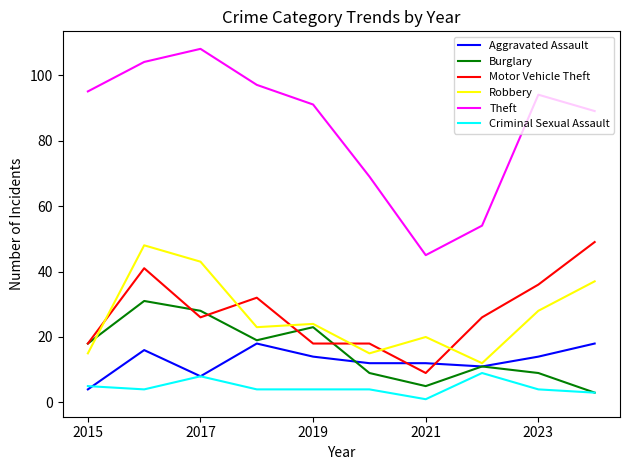

True or false: Robbery and Motor Vehicle Theft intersect in this chart.

True